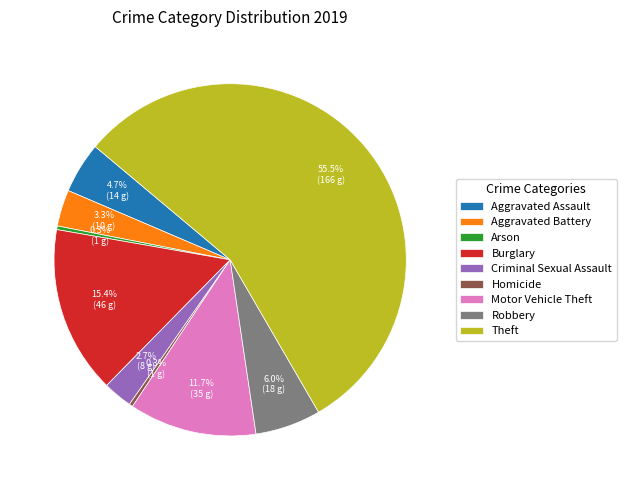

To the nearest percent, what is the difference between the largest and smallest slice percentages?

55%